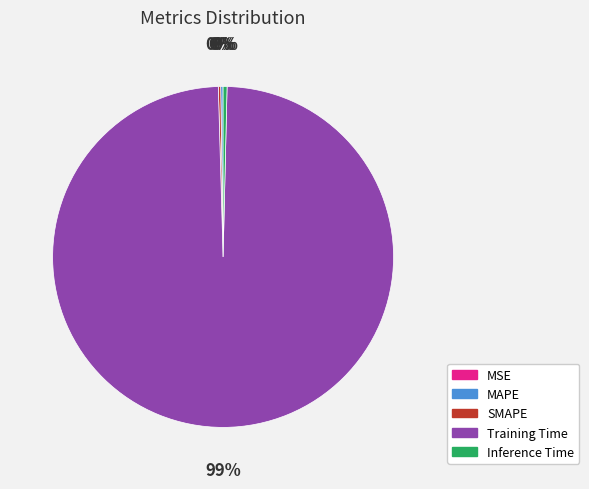

To the nearest percent, what is the average slice percentage?

20%